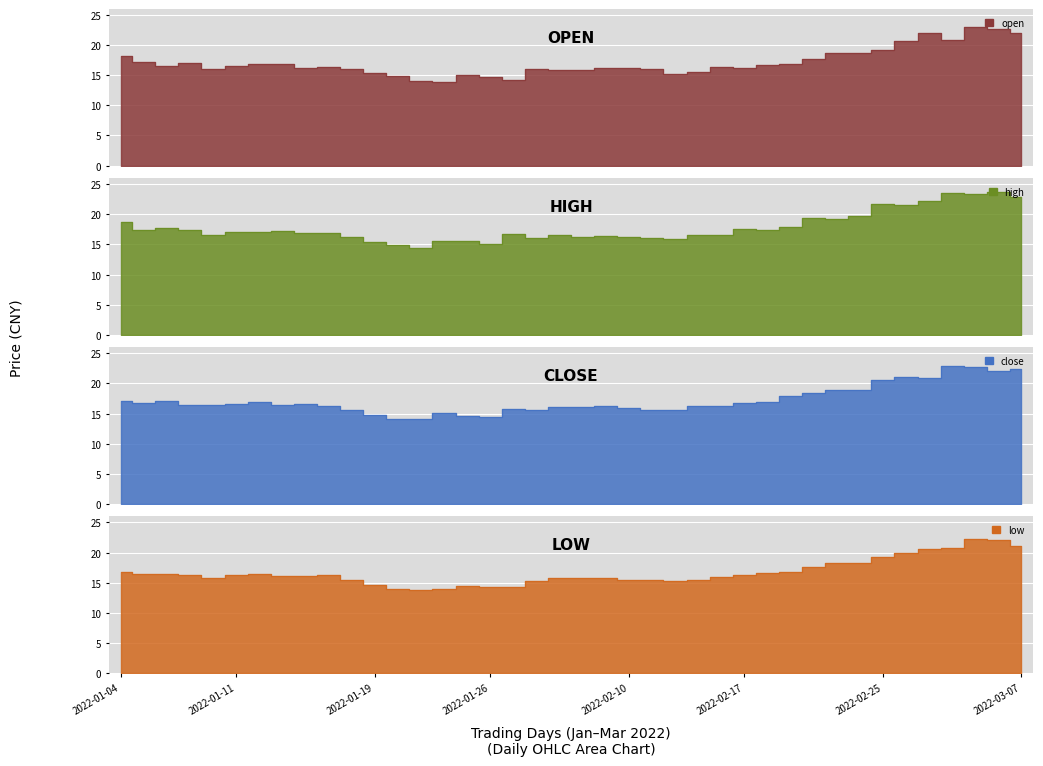

At which category is the sum across all series the highest?

2022-03-03